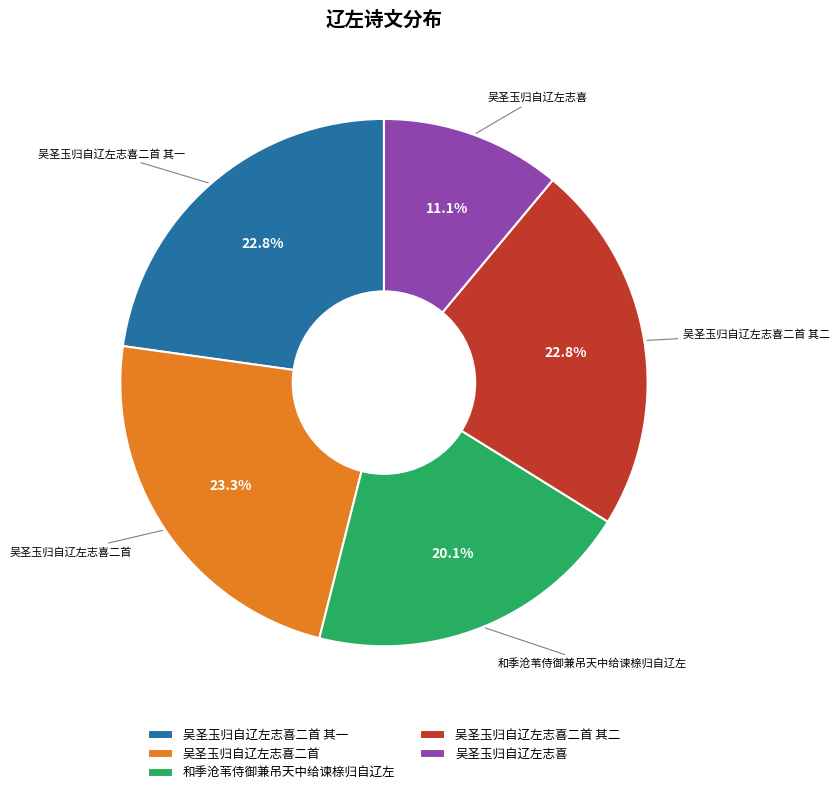

The 和季沧苇侍御兼吊天中给谏榇归自辽左 slice represents 20% of the pie. True or false?

True